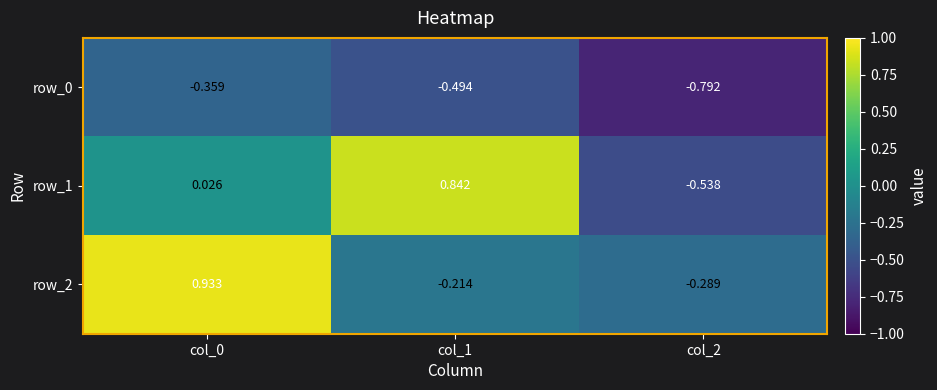

Which category has the highest value in the row_0 series?

col_0